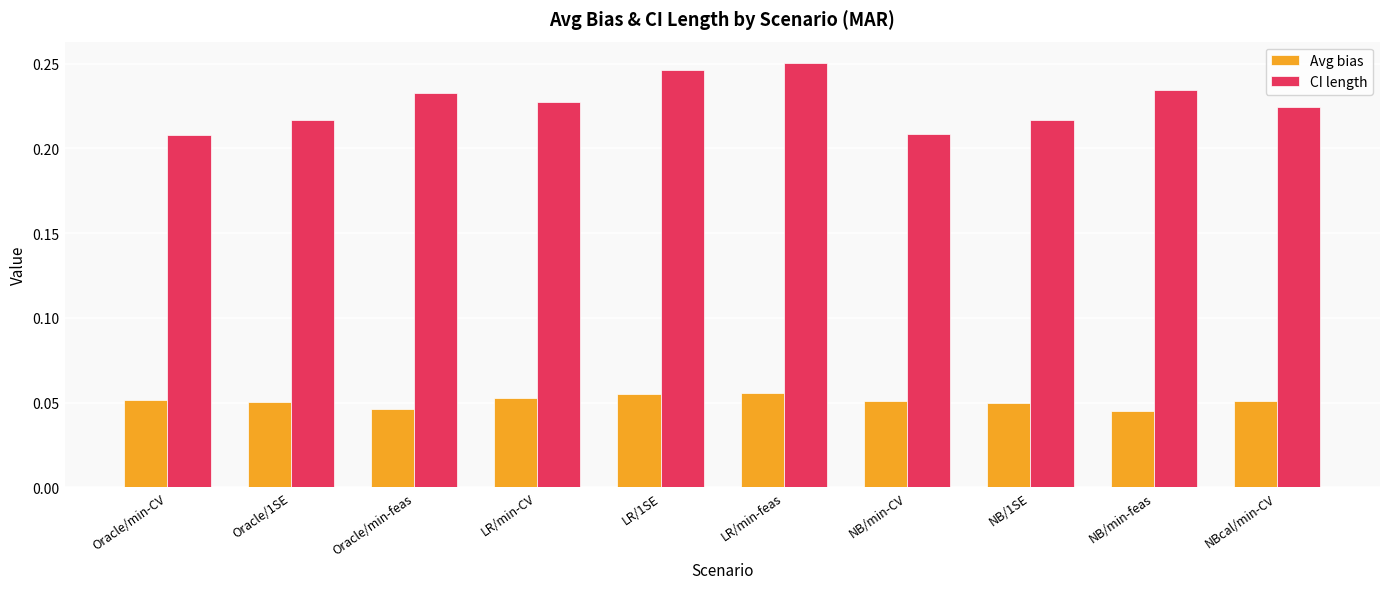

What is the sum of the CI length values at Oracle/min-feas and LR/min-CV?

0.5